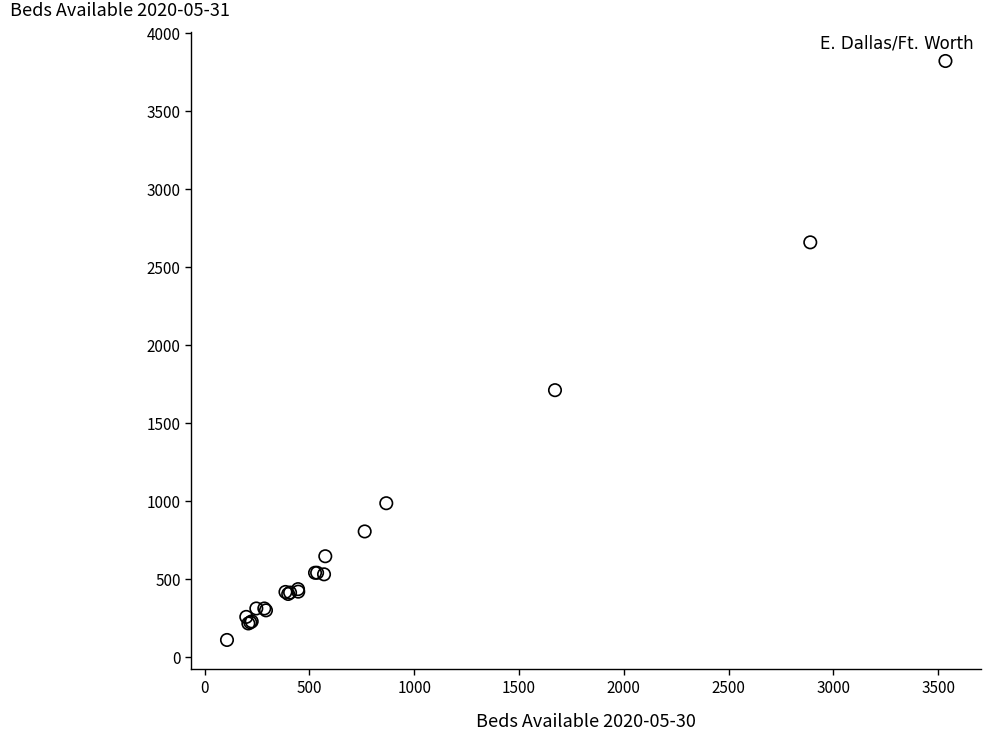

What Y value in the scatter plot is closest to 1965?

1711